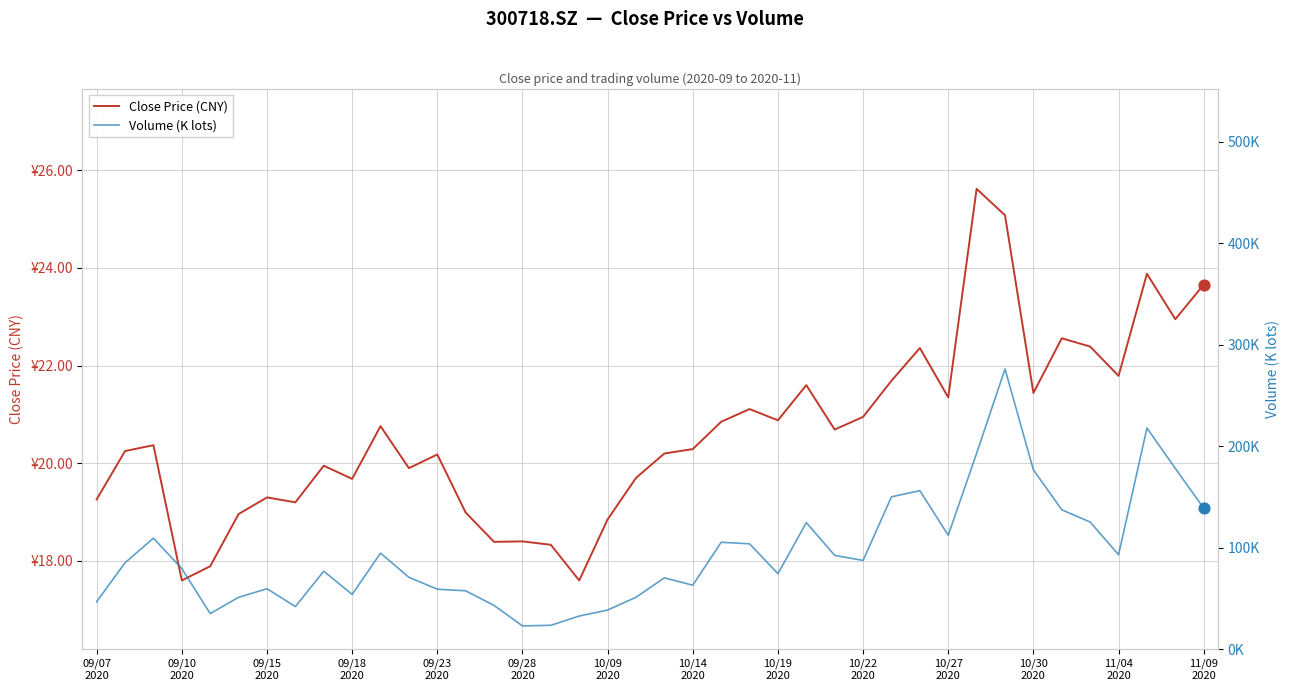

Which series has the widest spread of Y values?

Volume (K lots)